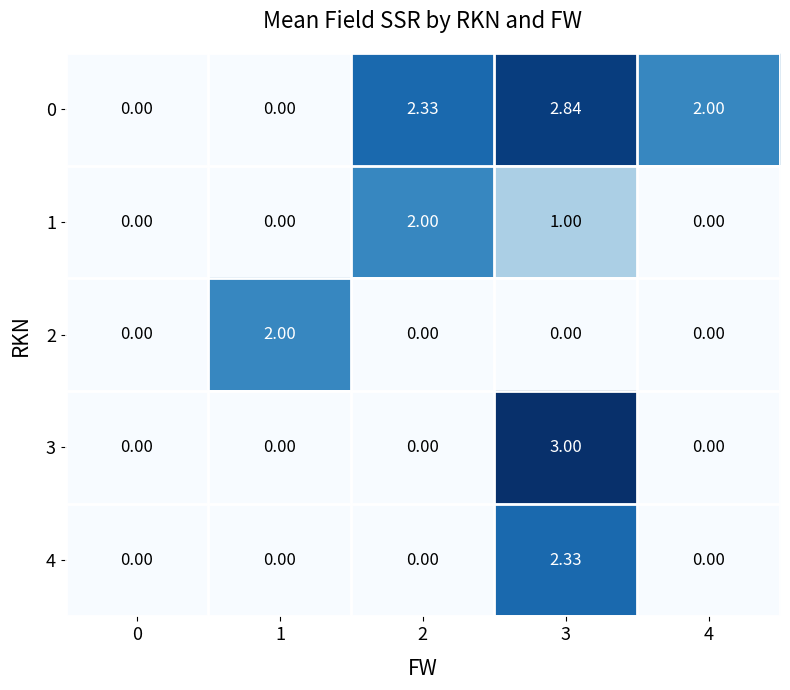

Is the value of 1 at 2 greater than the value of 2 at 0?

Yes